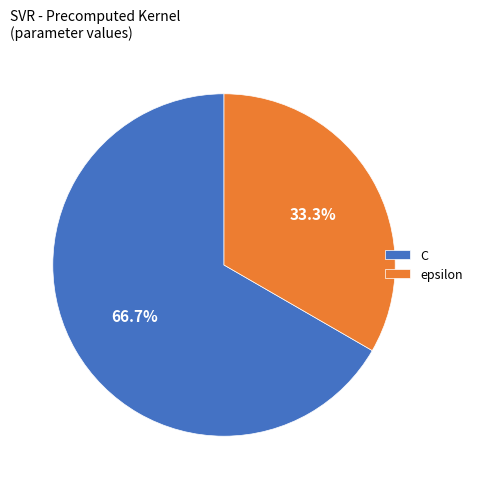

What percentage is the C slice, to the nearest percent?

67%